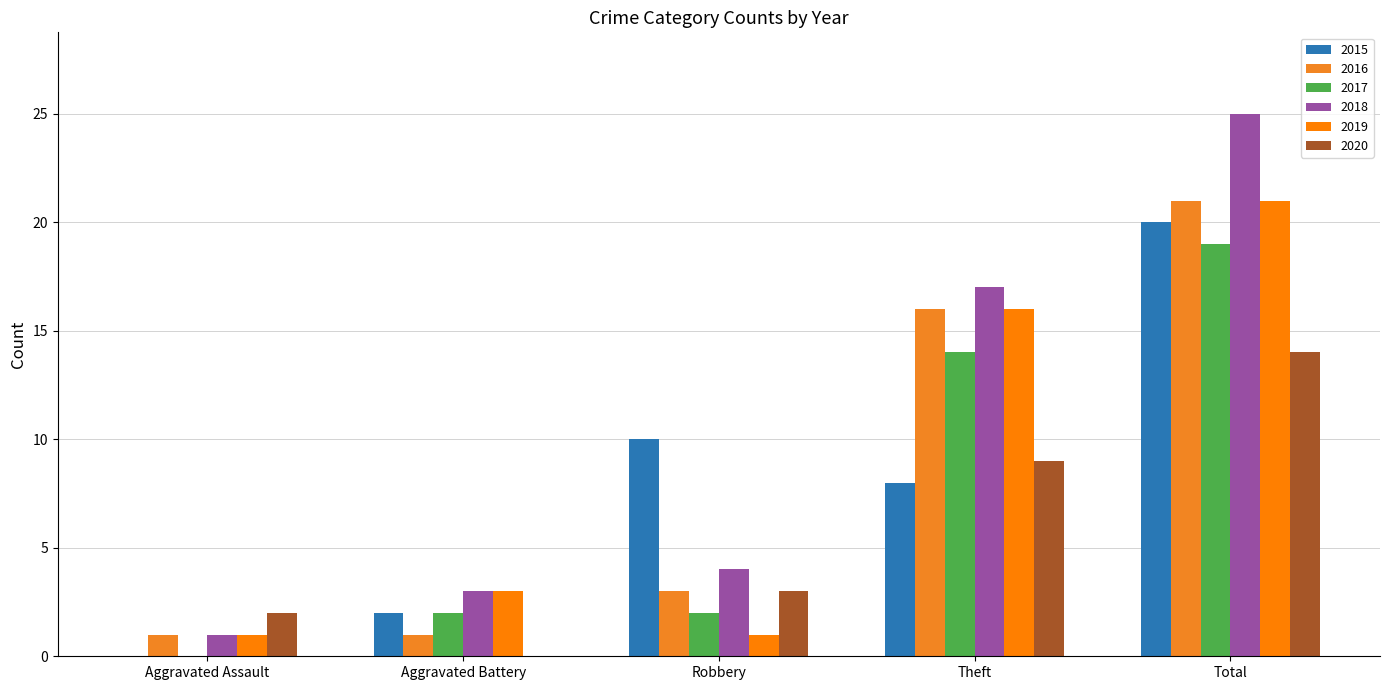

Which label corresponds to the largest value in the chart?

Total